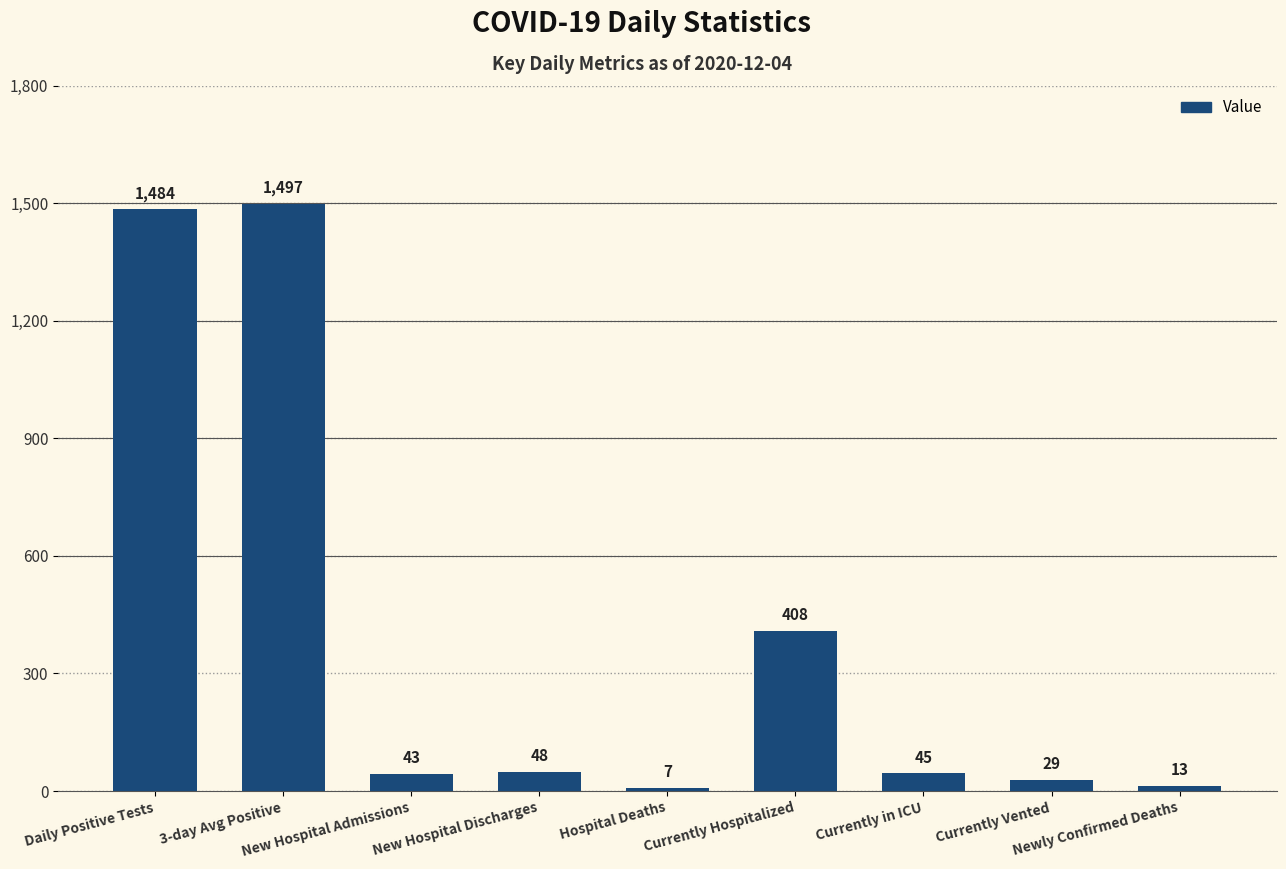

How many values are below 45?

4